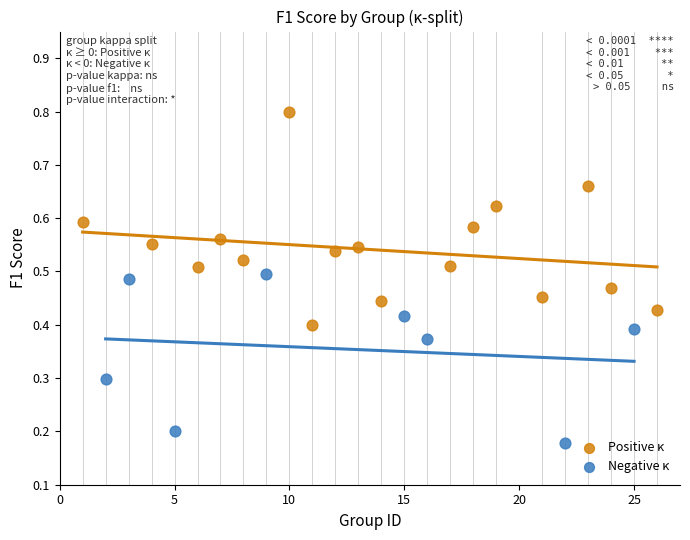

Which series contains the lowest Y value?

Negative κ